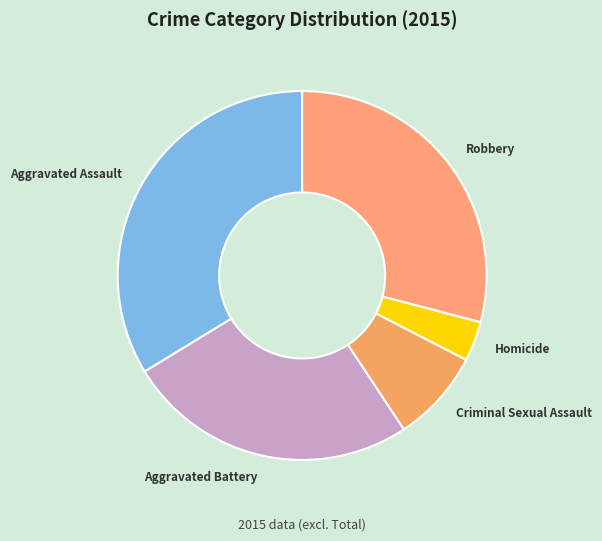

Is the sum of Aggravated Assault and Criminal Sexual Assault greater than half?

No